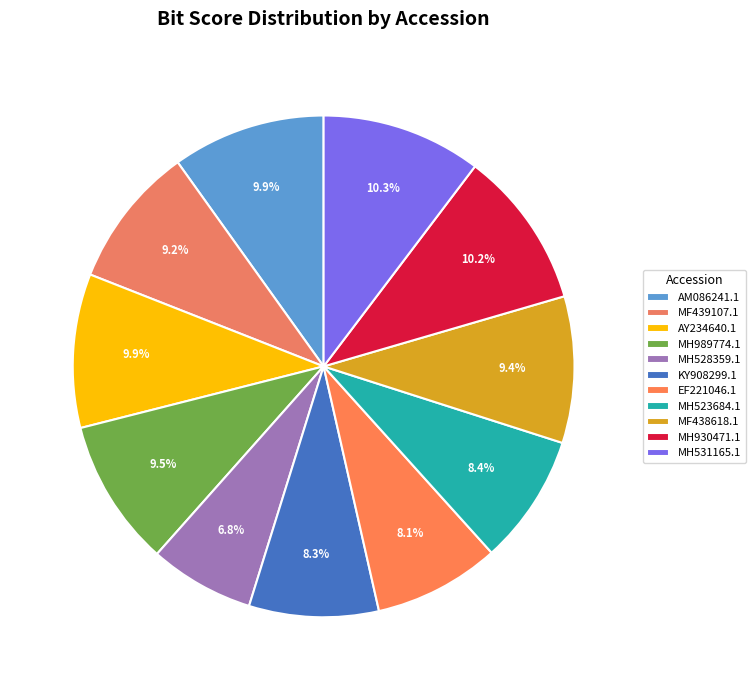

To the nearest percent, what portion does MF439107.1 represent?

9%